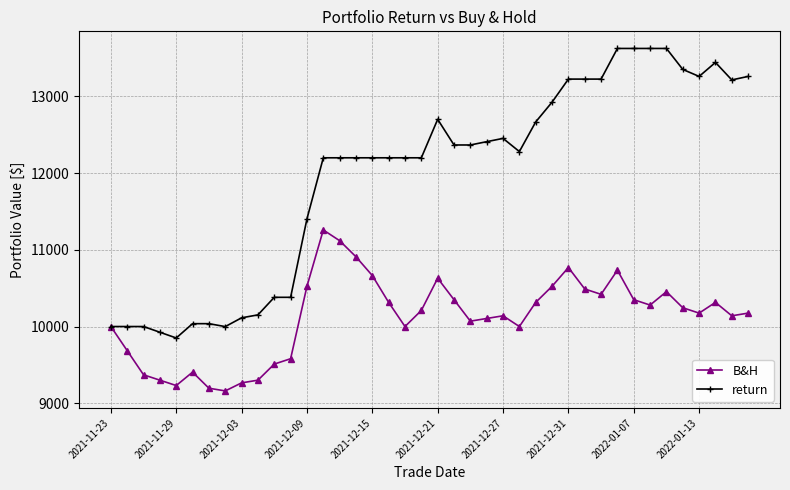

List the series in order of their overall mean, highest first.

return, B&H